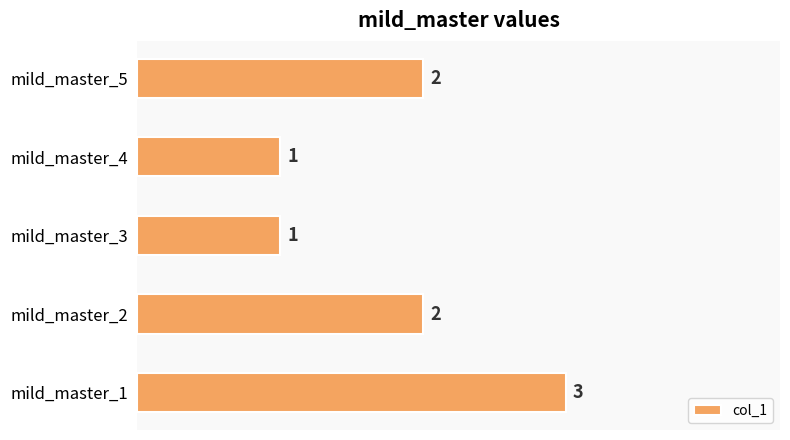

Reading bottom to top, what are all the values shown in this chart?

3	2	1	1	2